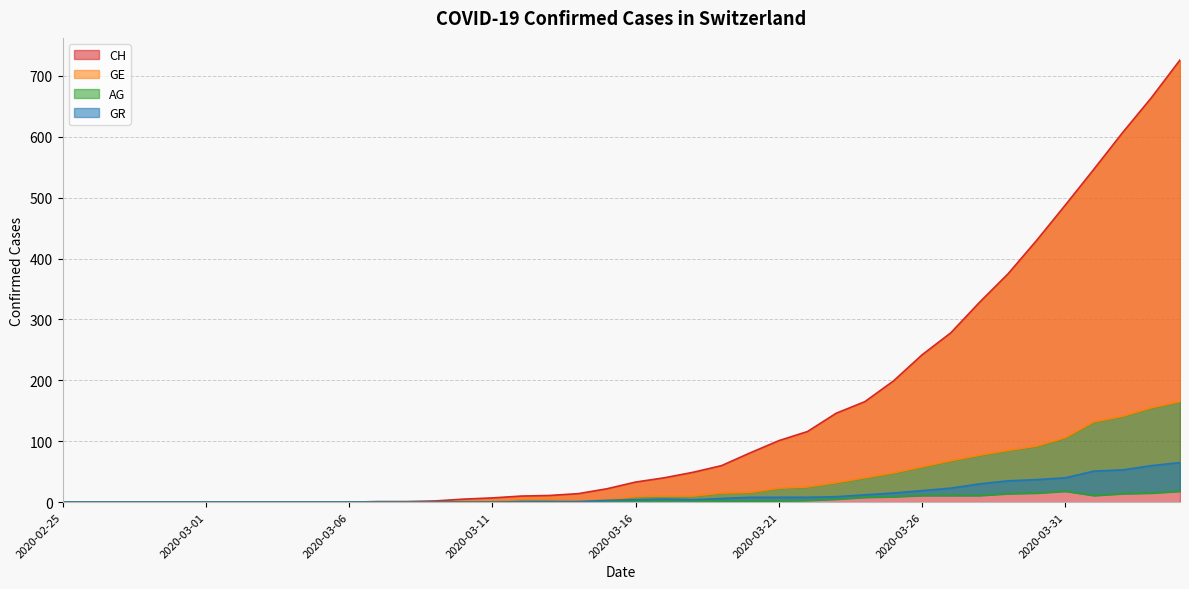

At which label does AG first exceed 1?

2020-03-19